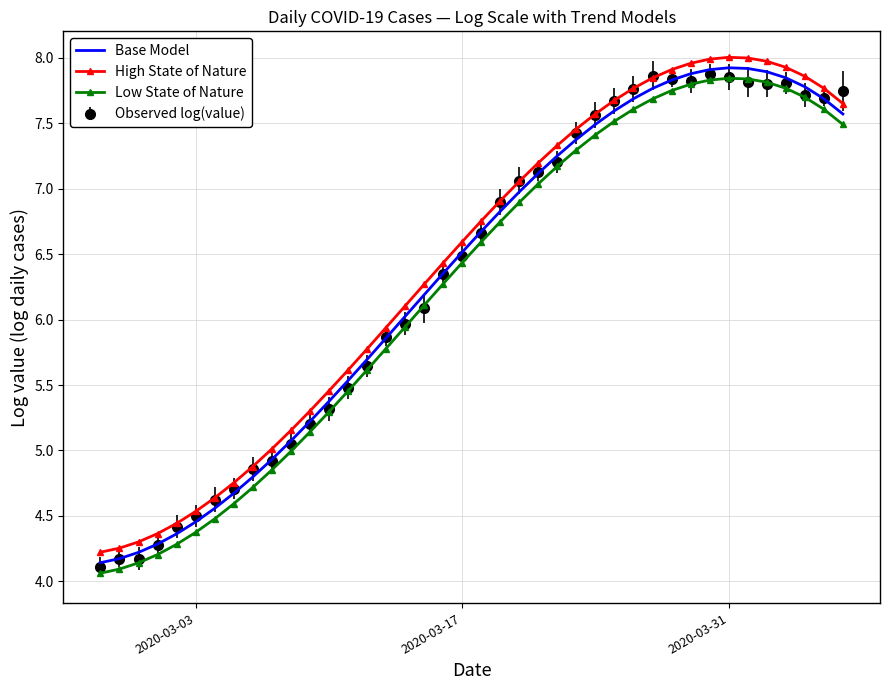

True or false: High State of Nature and Base Model cross at least once.

False